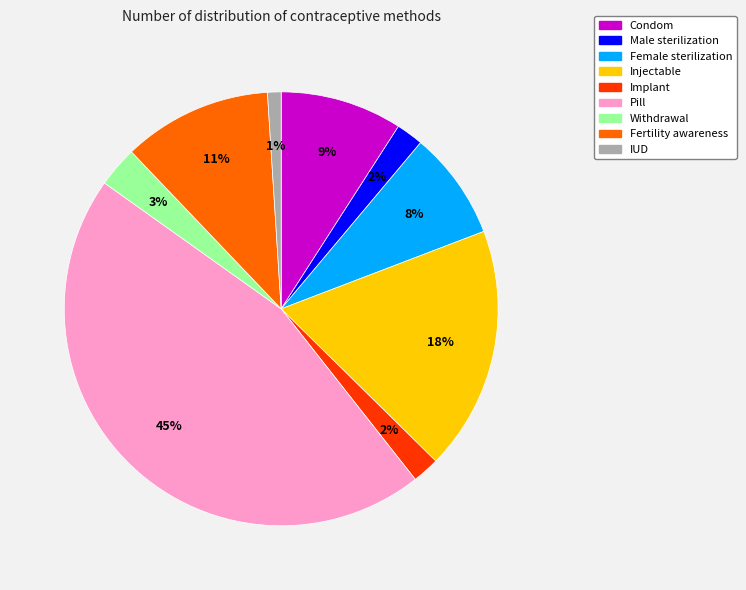

Is the sum of Injectable and Pill greater than half?

Yes